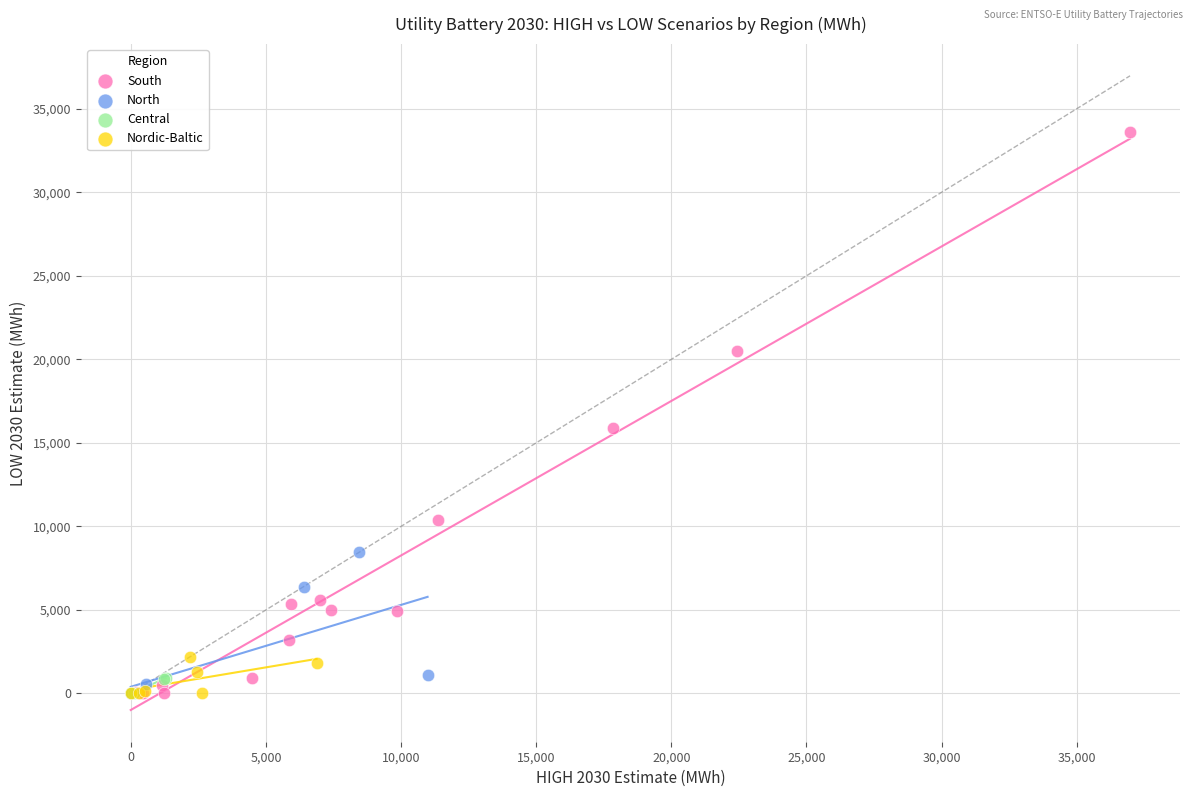

Which series has the largest Y range (max minus min)?

South